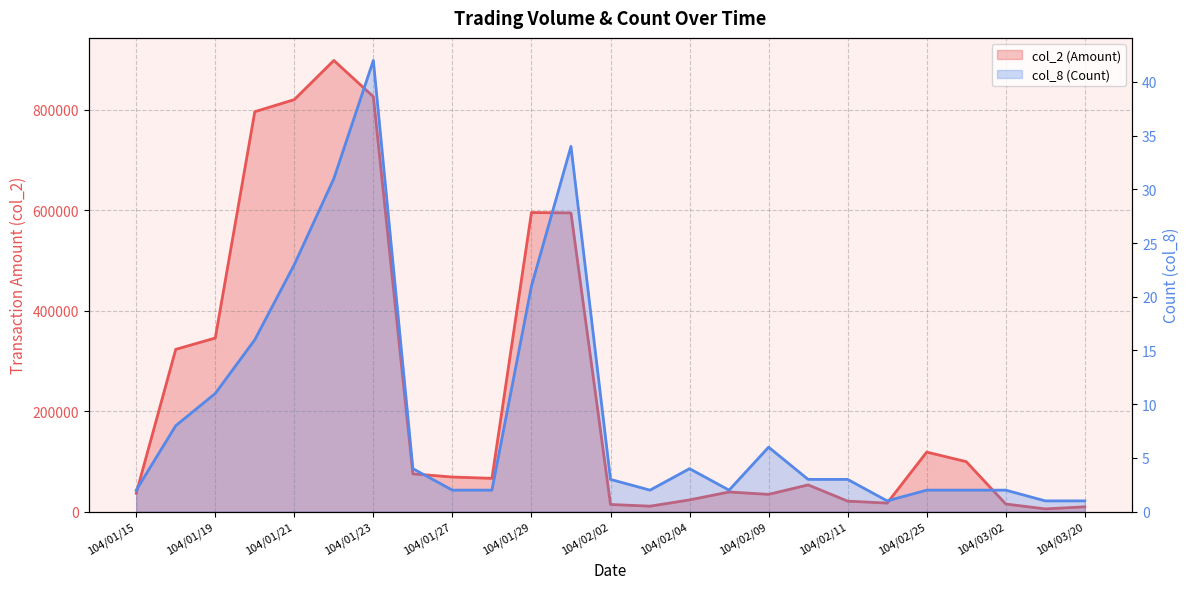

What is the value of the col_8 (Count) point at the 10th from the left?

2